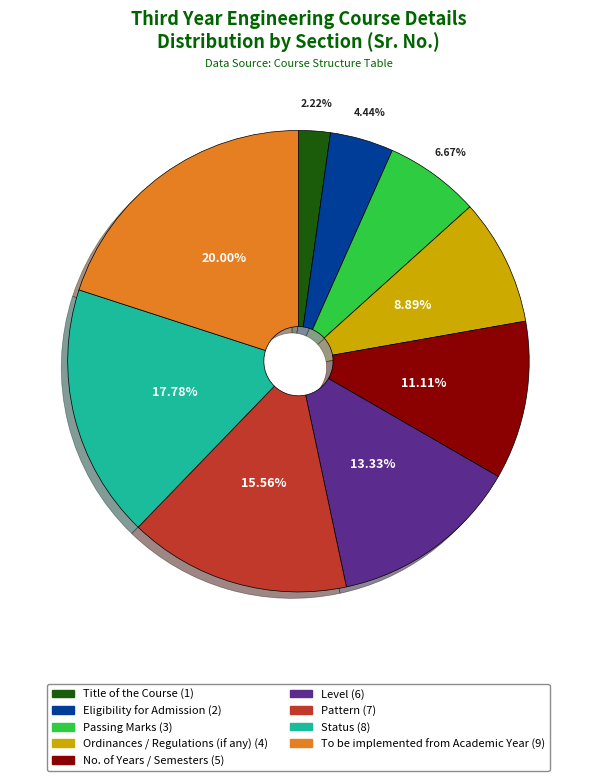

Count the number of slices in the pie.

9